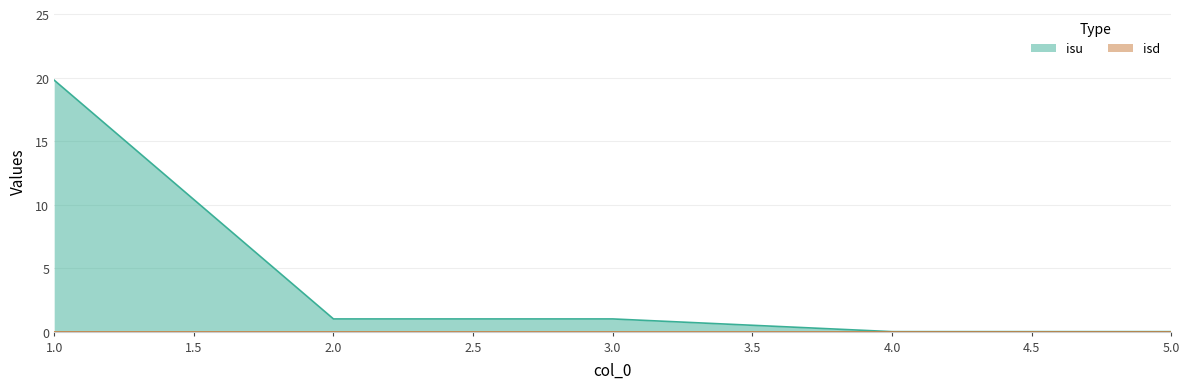

The value at 2 is 1.0. True or false?

True